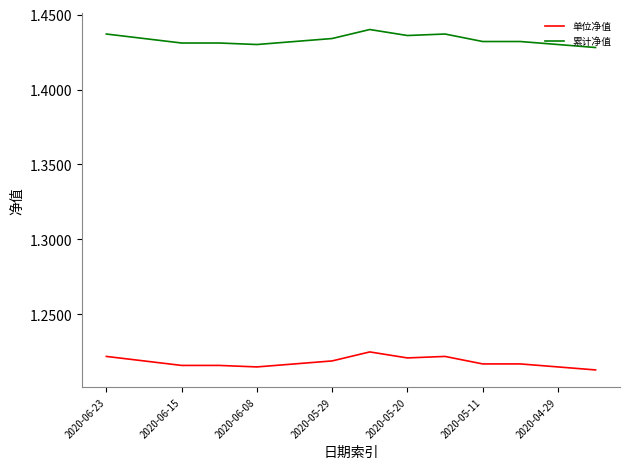

True or false: 单位净值 and 累计净值 cross at least once.

False